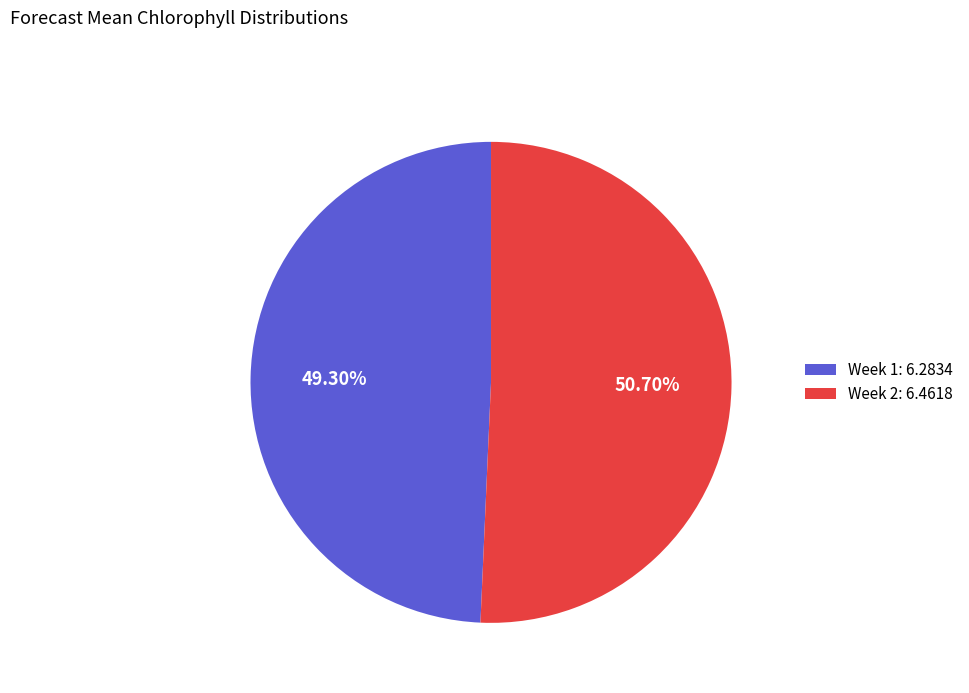

Which slice is the smallest?

Week 1